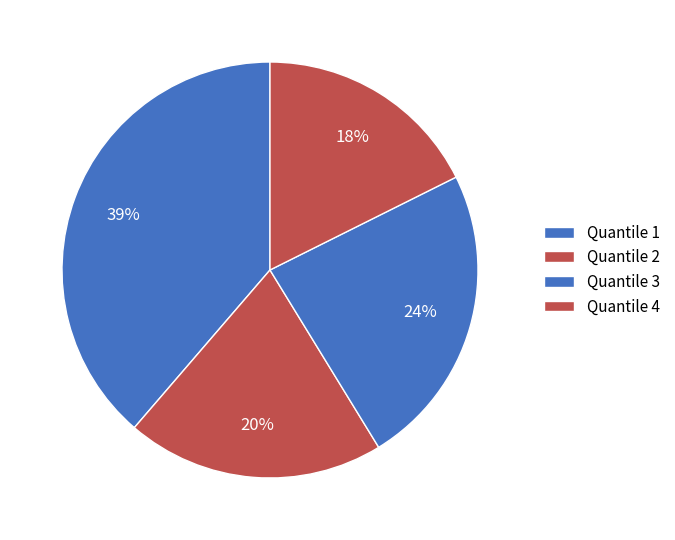

Rank the categories by value from lowest to highest.

Quantile 4, Quantile 2, Quantile 3, Quantile 1